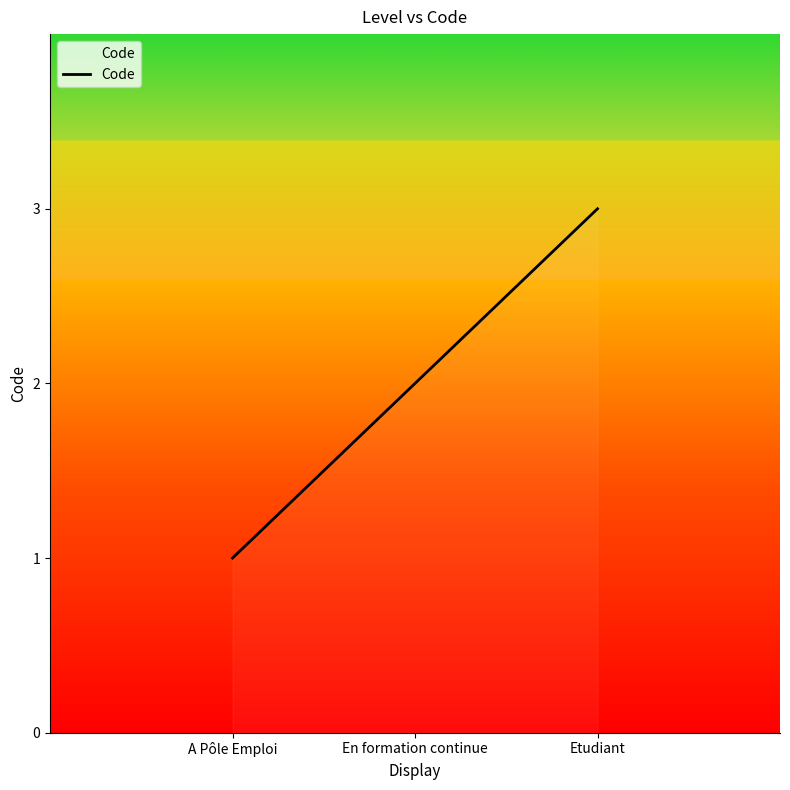

Does the chart display data point markers on the line(s)?

No